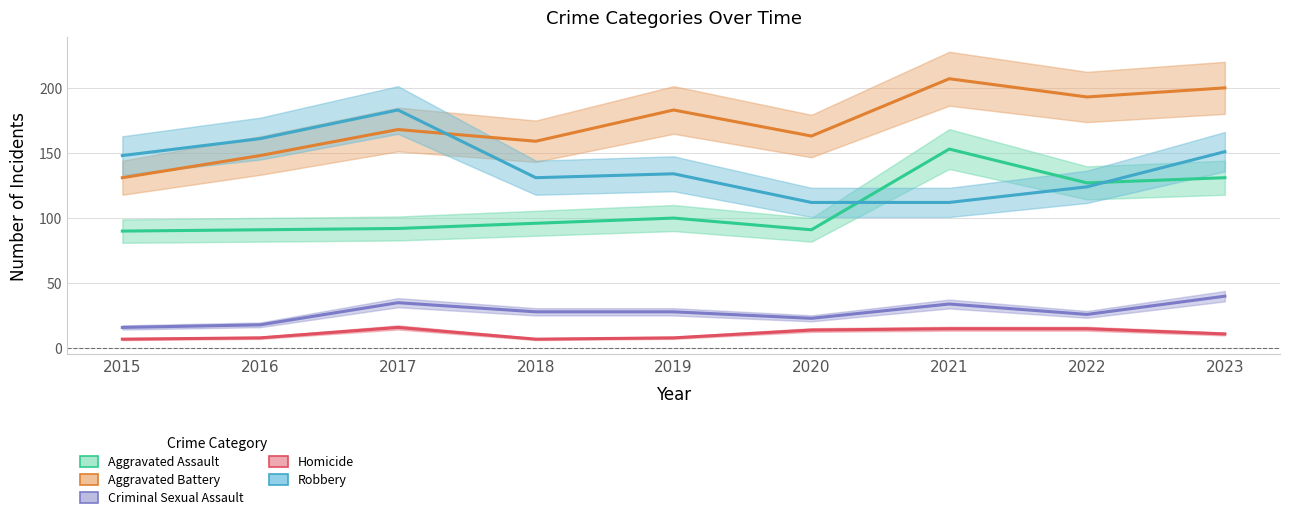

True or false: Robbery and Homicide intersect in this chart.

False